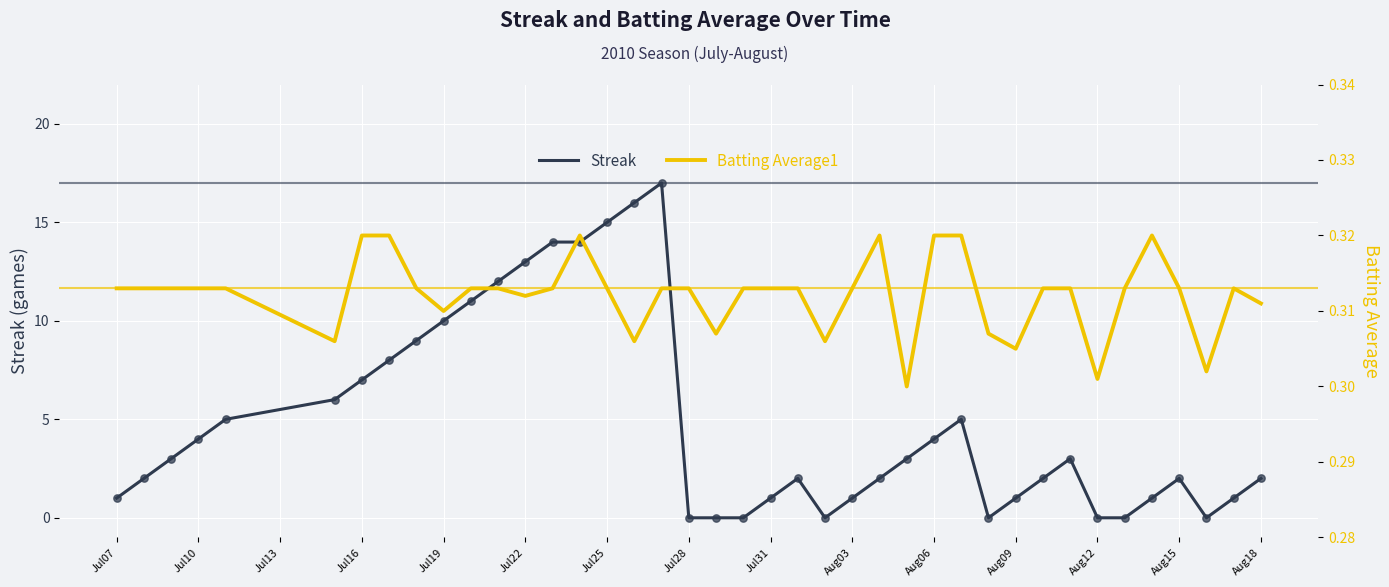

Which series reaches the maximum Y coordinate?

Streak